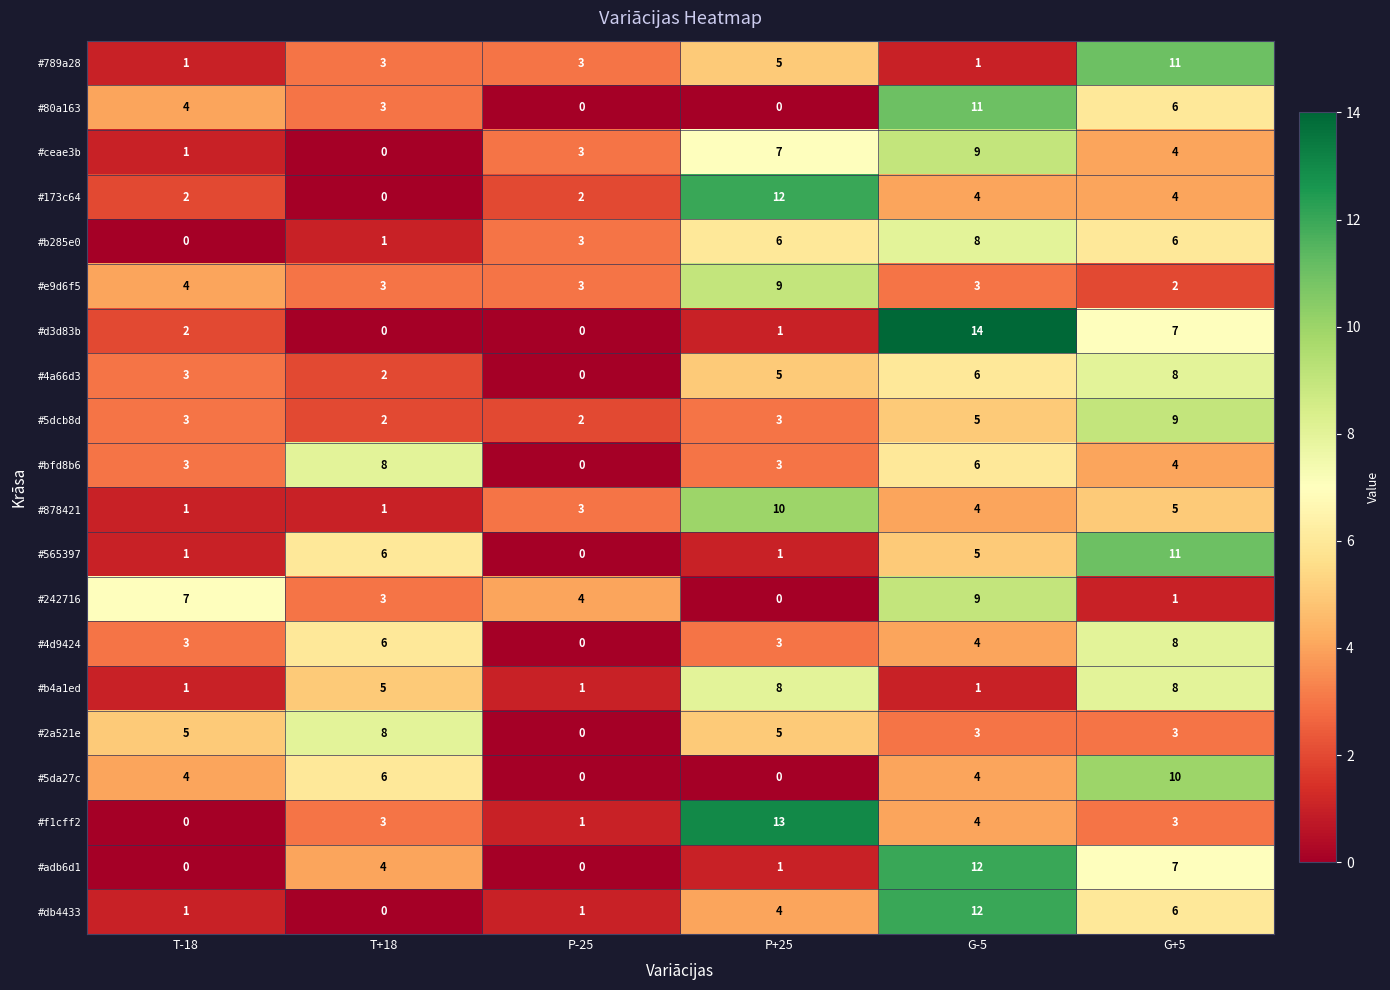

How many data points does each series have?

6